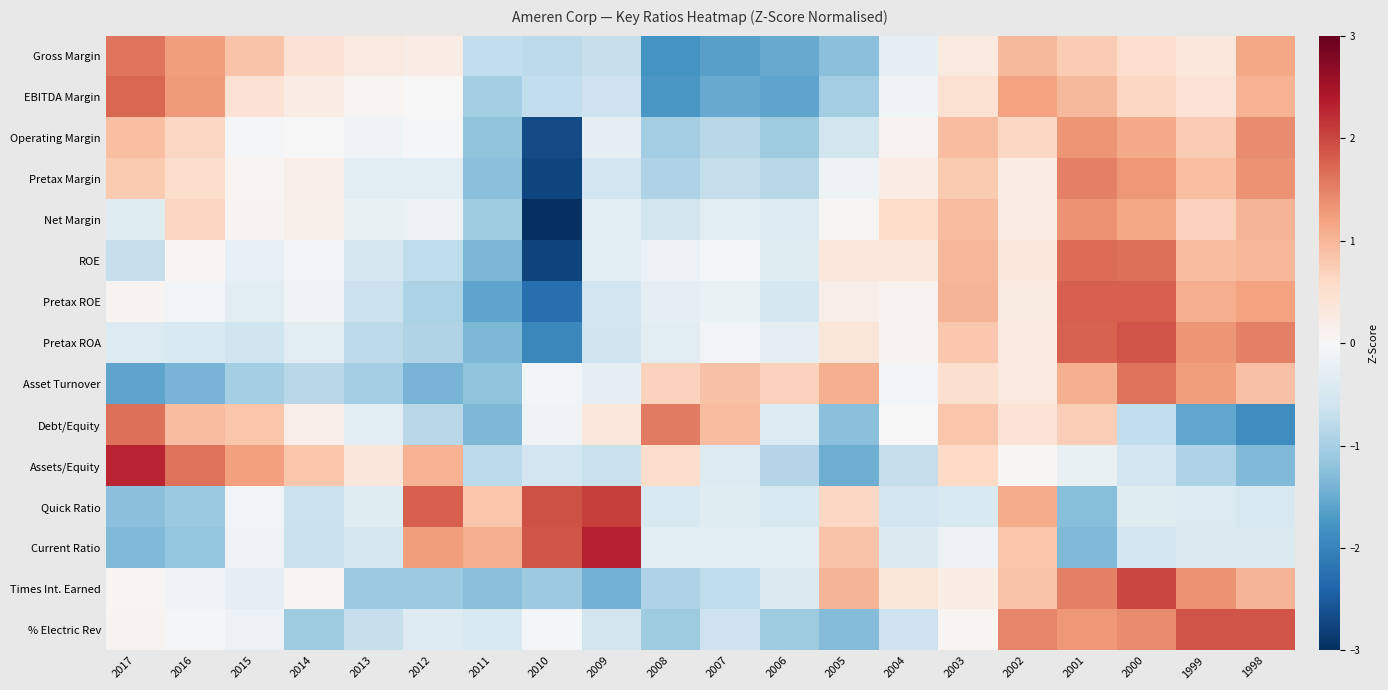

At which category is the sum across all series the highest?

2001